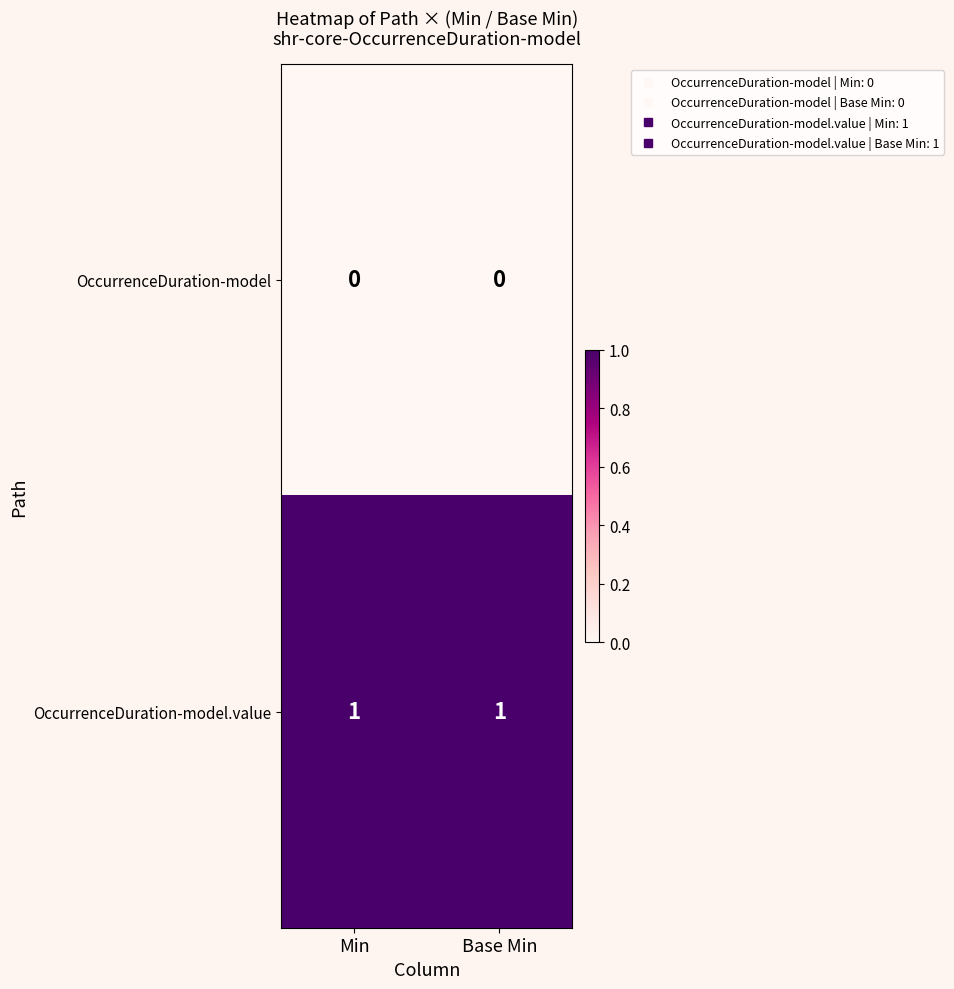

Is it true that OccurrenceDuration-model equals 0 at Min?

True